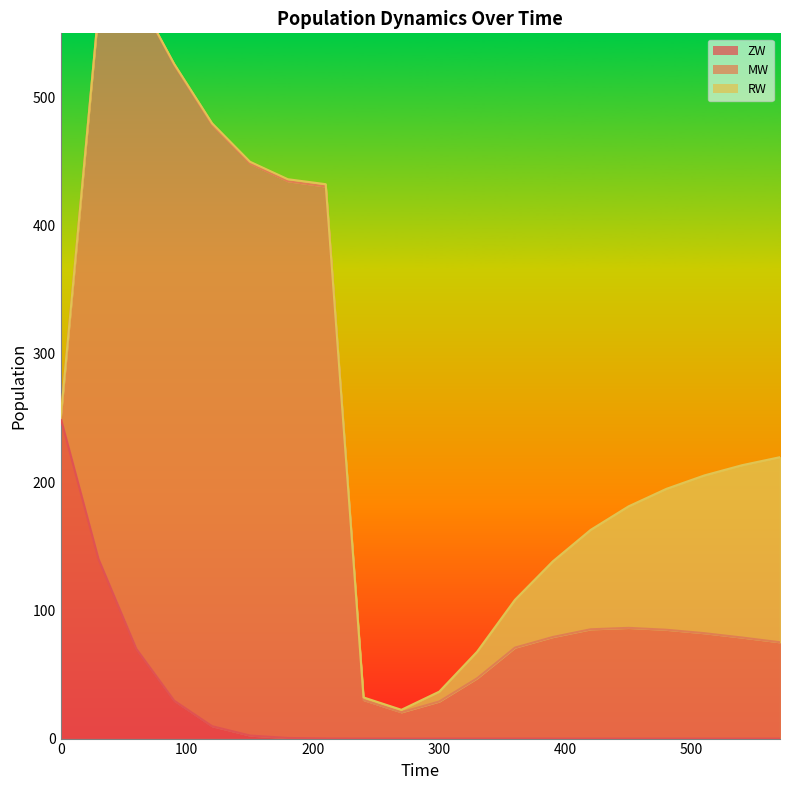

Reading left to right, list all the values displayed in this chart.

ZW: 250.0	140.0	69.9	29.5	9.7	2.4	0.5	0.1	0.0	0.0	0.0	0.0	0.0	0.0	0.0	0.0	0.0	0.0	0.0	0.0
MW: 0.0	428.5	510.3	495.8	469.1	446.2	434.2	430.5	30.0	20.5	28.9	47.0	70.9	79.2	85.2	86.3	84.9	82.2	78.8	75.1
RW: 0.0	0.1	0.5	0.8	1.1	1.3	1.5	1.8	2.0	1.9	7.7	20.7	37.3	59.0	77.5	94.8	109.9	123.0	134.4	144.3
ZZ: 0.0	0.0	0.0	0.0	0.0	0.0	0.0	0.0	0.0	0.0	0.0	0.0	0.0	0.0	0.0	0.0	0.0	0.0	0.0	0.0
MZ: 0.0	0.0	0.0	0.0	0.0	0.0	0.0	0.0	0.0	0.0	0.0	0.0	0.0	0.0	0.0	0.0	0.0	0.0	0.0	0.0
MM: 0.0	0.0	0.0	0.0	0.0	0.0	0.0	0.0	0.0	0.0	0.0	0.0	0.0	0.0	0.0	0.0	0.0	0.0	0.0	0.0